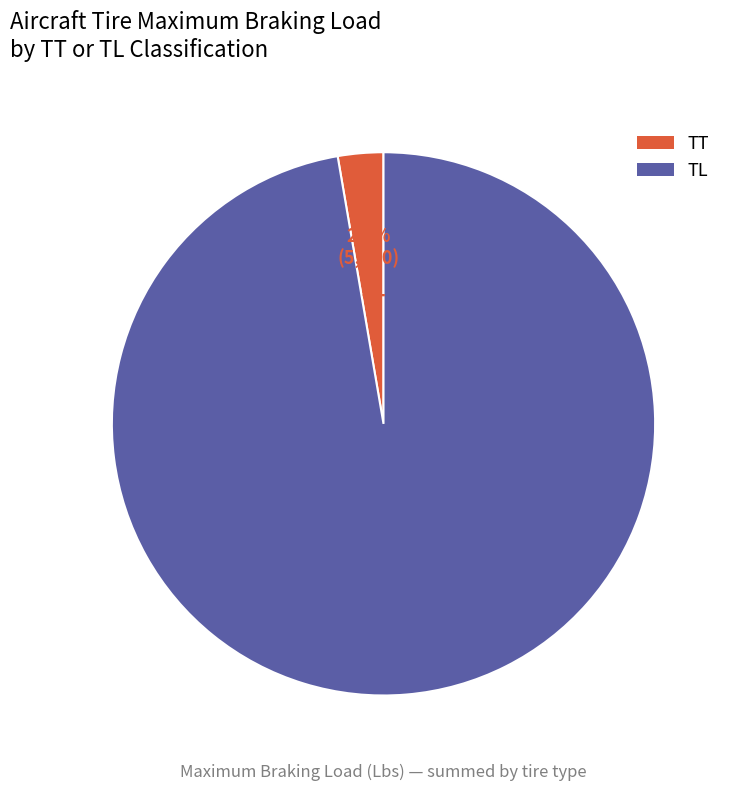

Combined, do TL and TT account for over 50%?

Yes